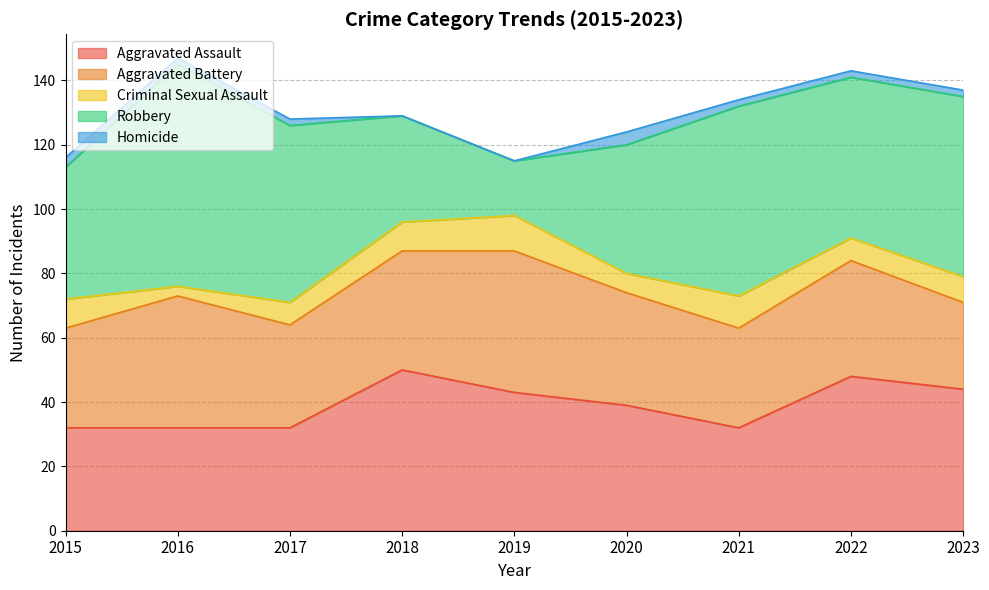

What is the sum of the Aggravated Battery values at 2019 and 2018?

81